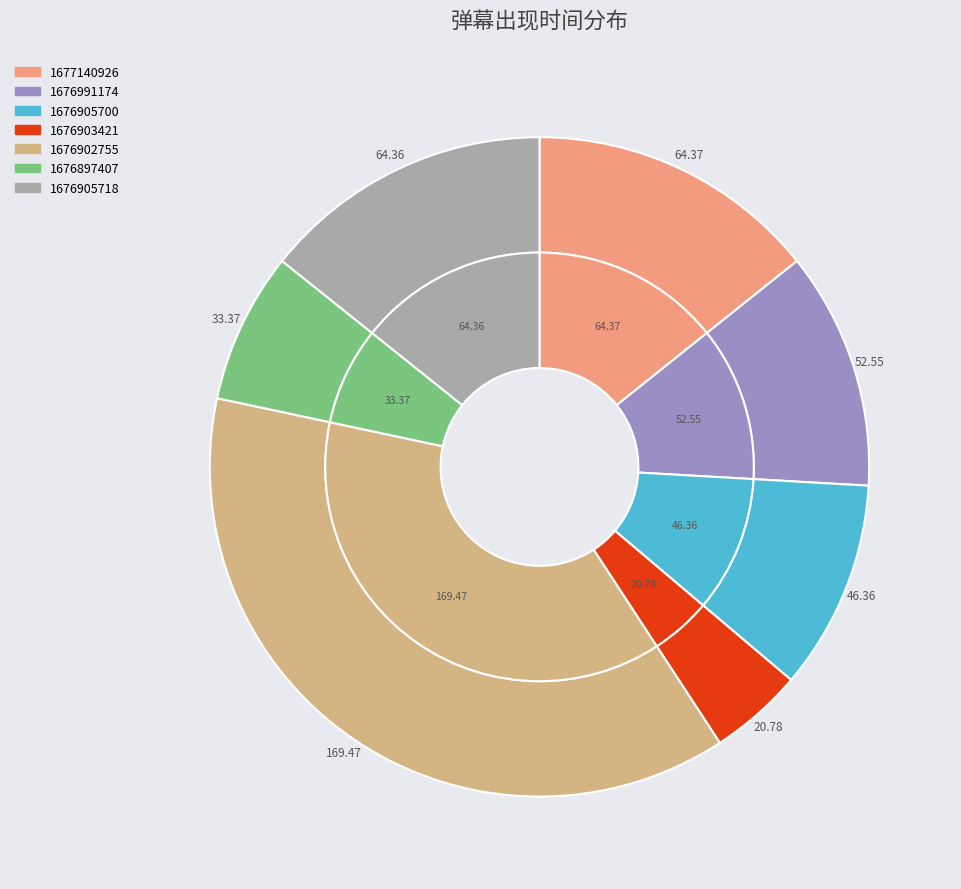

Is it true that 1676905700 is 1% of the pie?

False